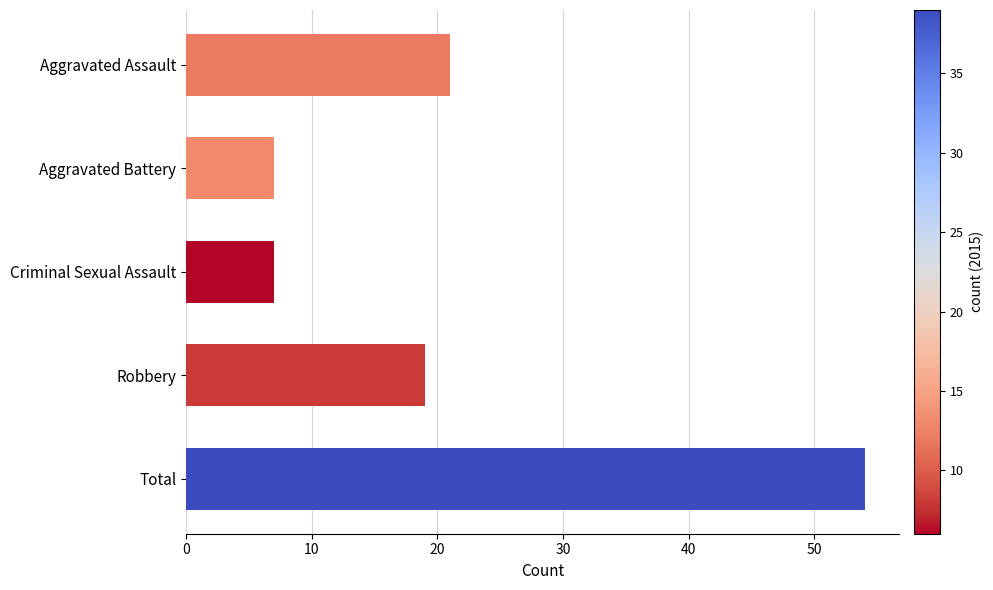

What is the label of the 4th bar from the top?

Robbery